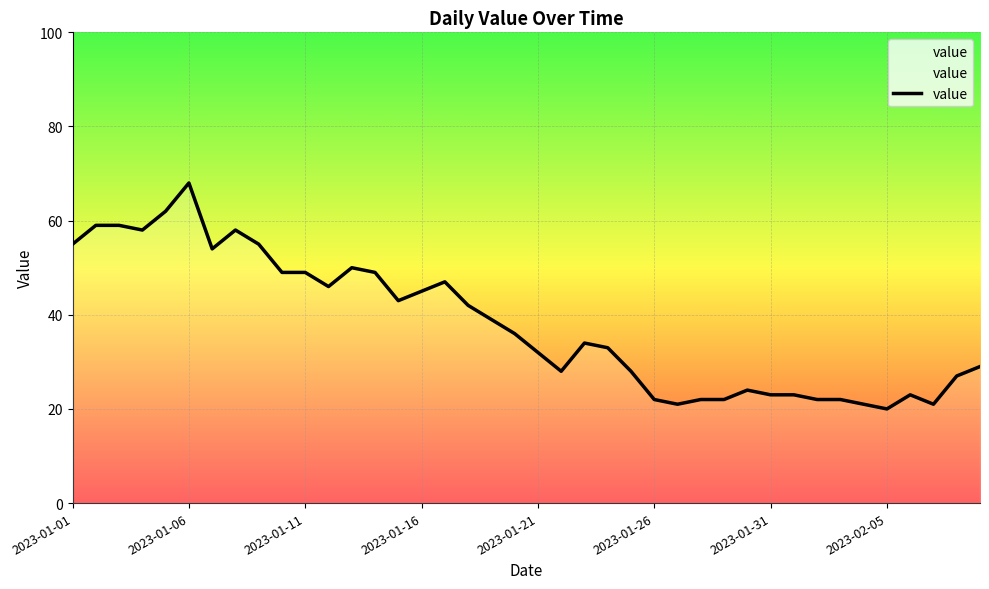

What is the smallest value displayed?

20